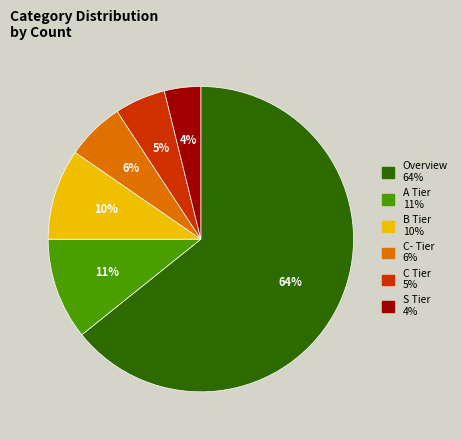

To the nearest percent, what percentage of the pie is A Tier?

11%